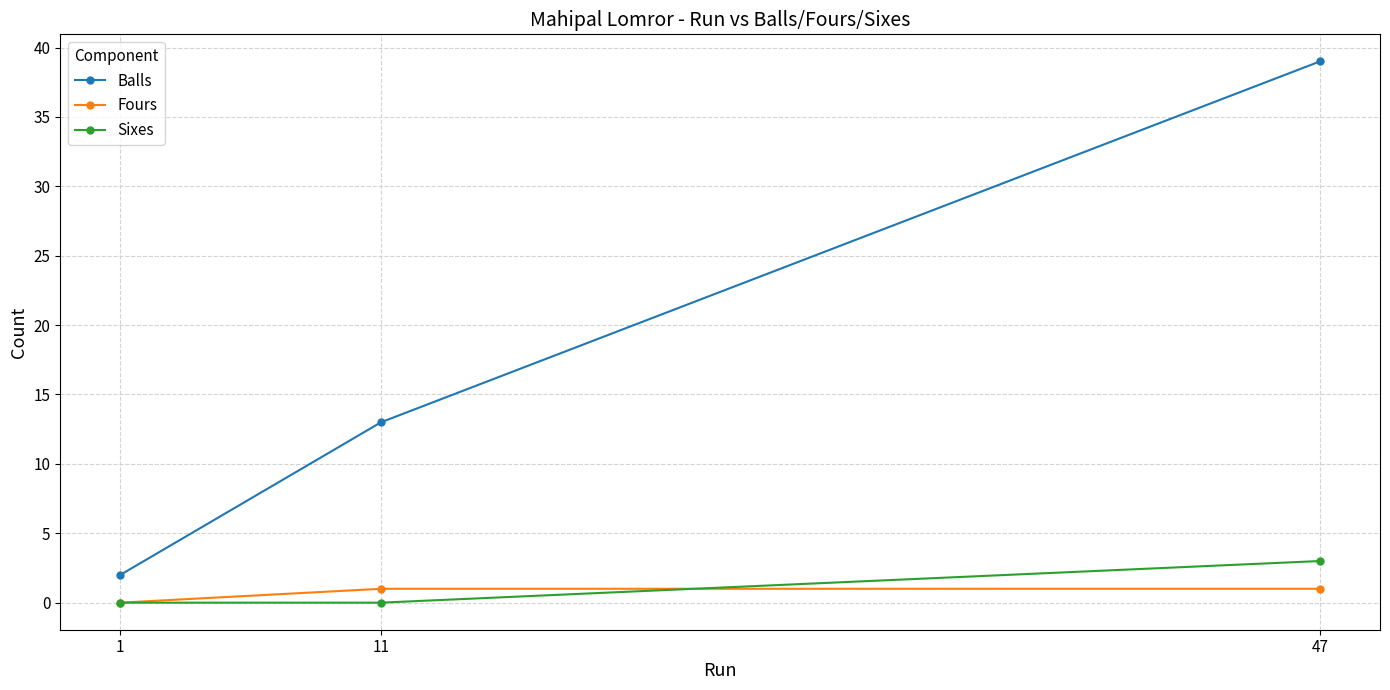

What is the spread (max minus min) of values at 1?

2